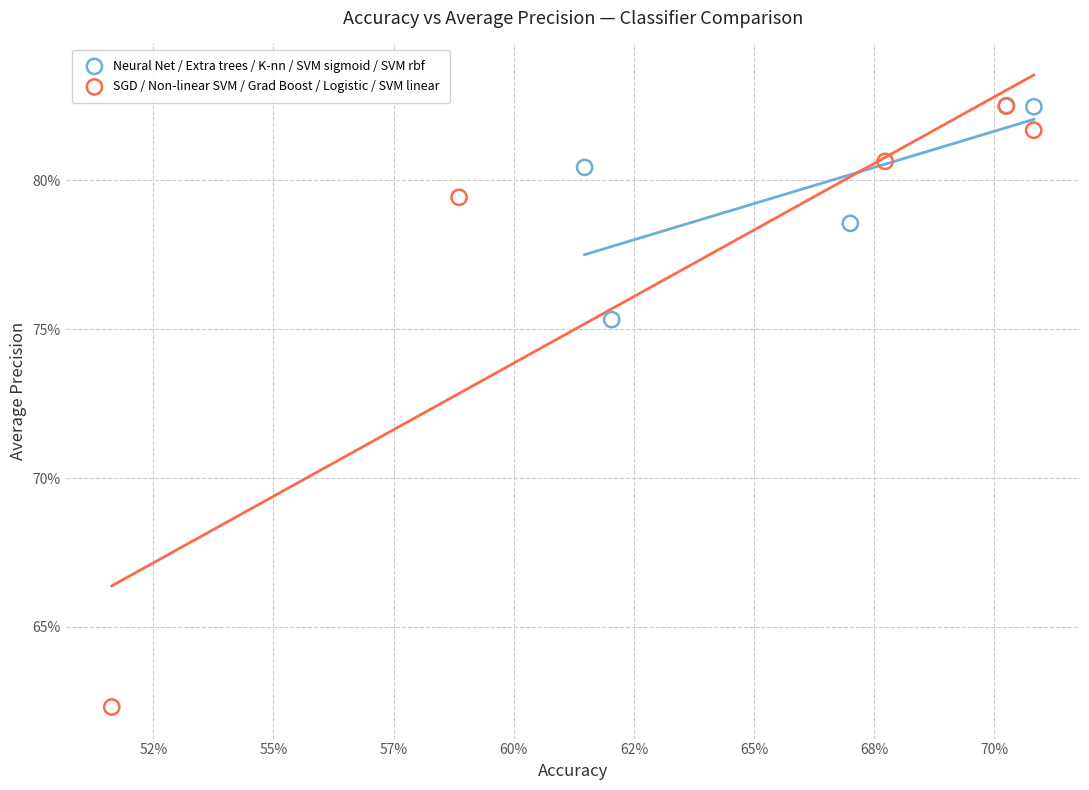

What are all the series names shown in the legend?

Neural Net / Extra trees / K-nn / SVM sigmoid / SVM rbf, SGD / Non-linear SVM / Grad Boost / Logistic / SVM linear